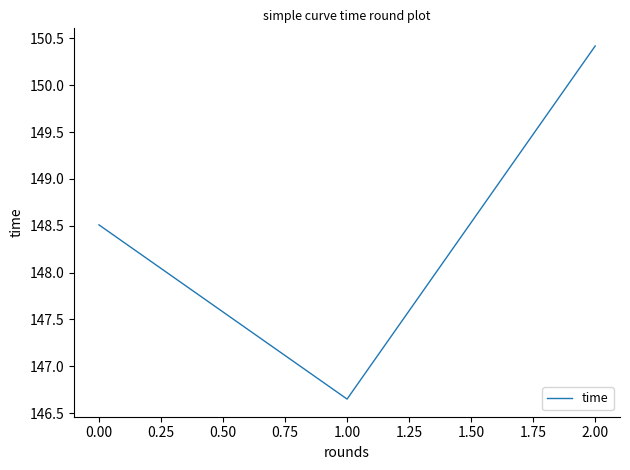

What position from the right is 2.00?

1